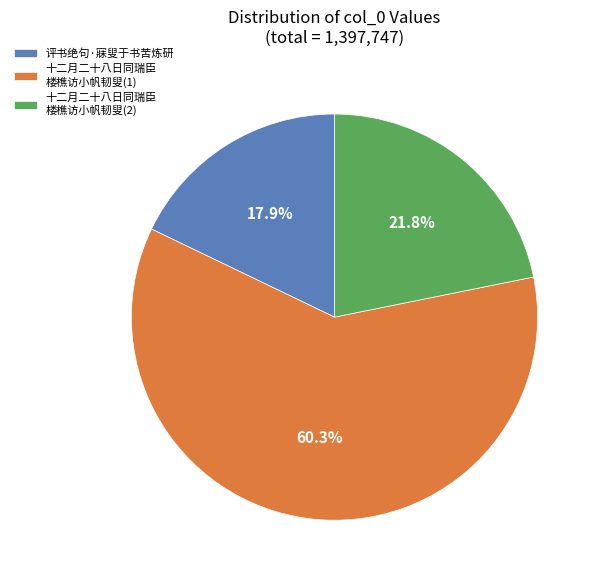

Count the number of slices in the pie.

3